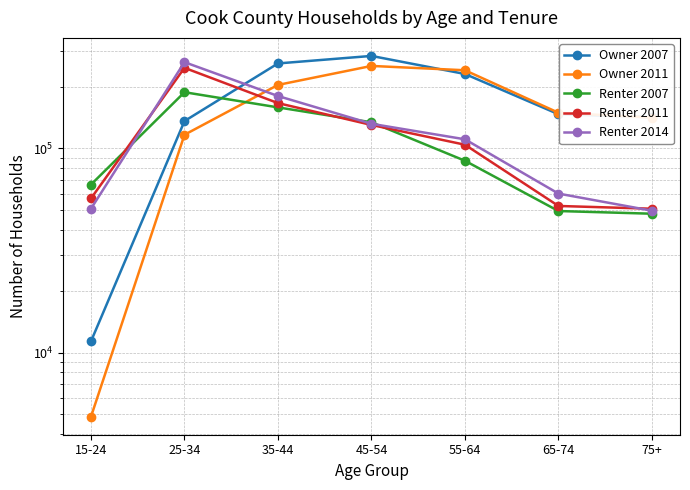

At which label is Renter 2014 closest to 156618?

35-44